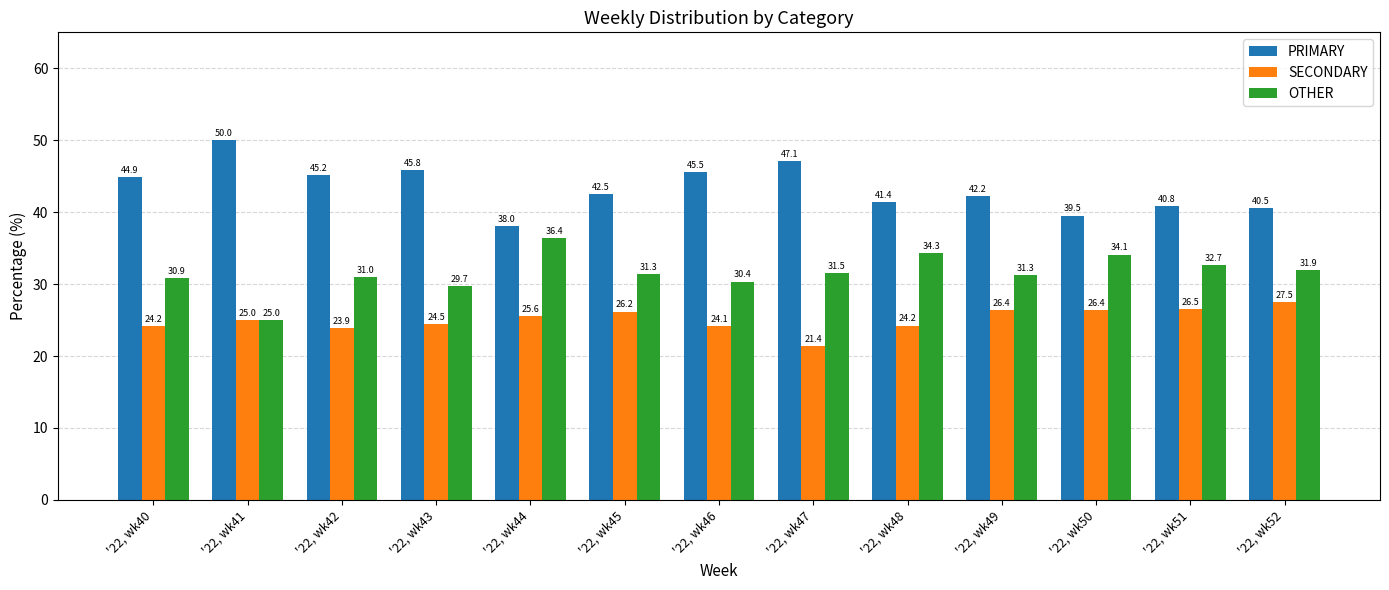

At how many categories does at least one series exceed 26?

13